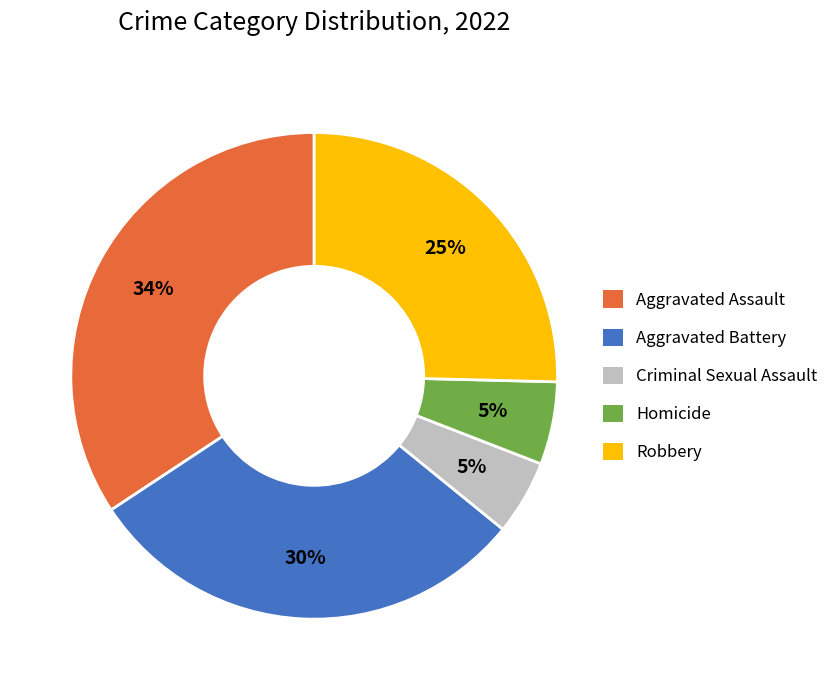

Between Robbery and Criminal Sexual Assault, which is larger?

Robbery